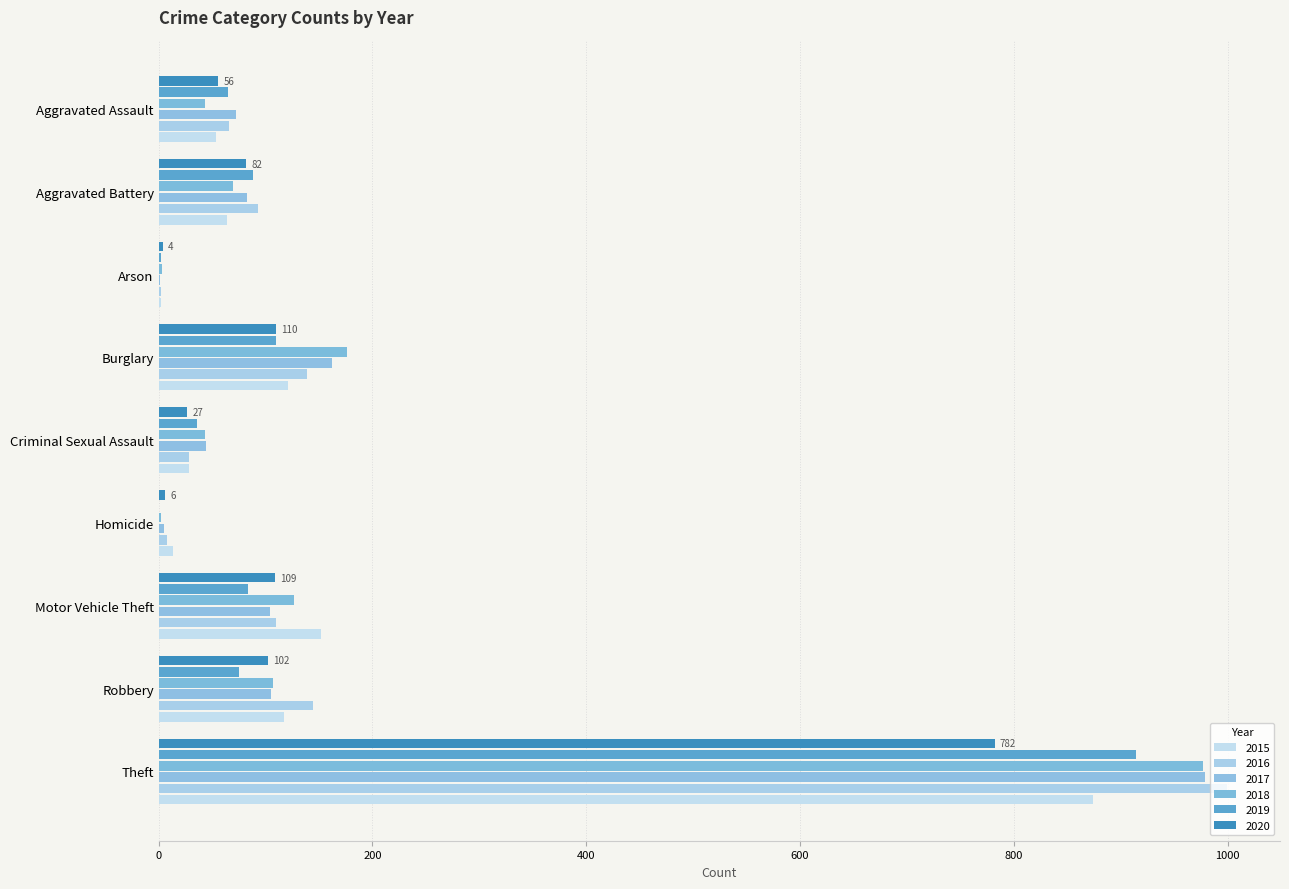

At which category does the chart reach its minimum across all series?

Homicide